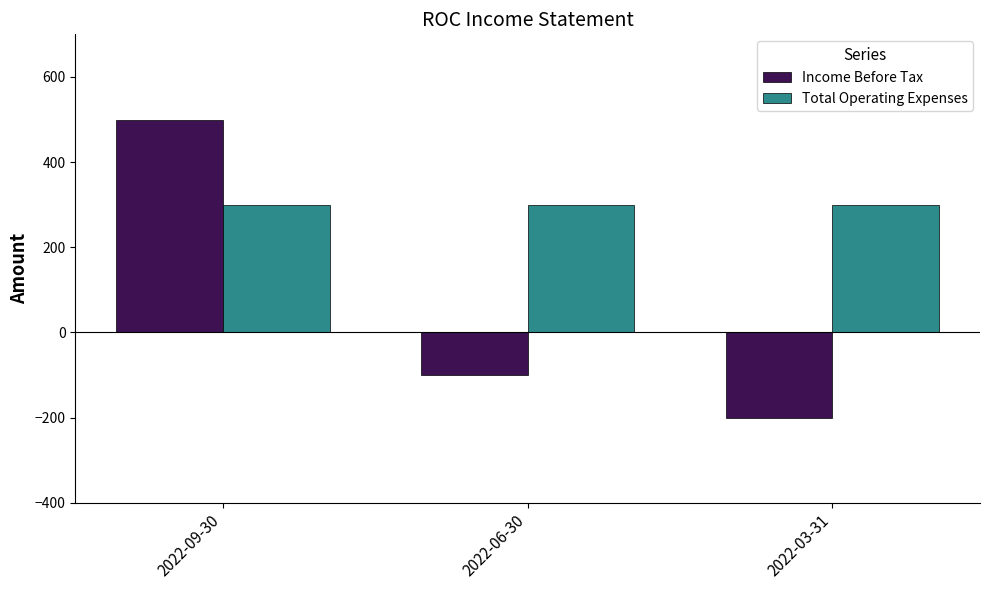

Is the value of Income Before Tax at 2022-09-30 greater than the value of Total Operating Expenses at 2022-09-30?

Yes